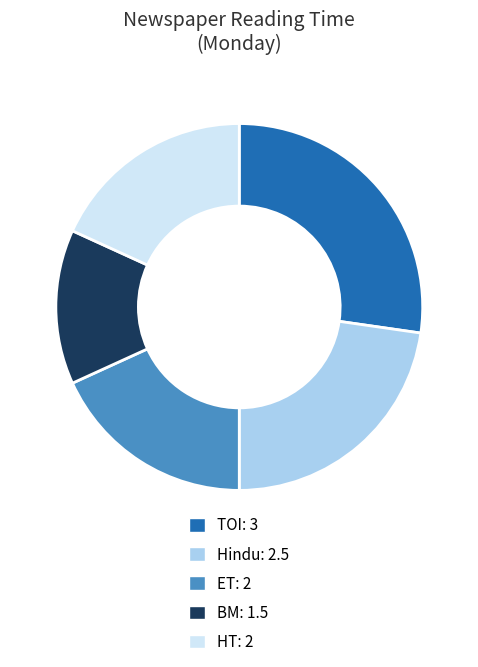

Is the sum of ET and BM greater than half?

No